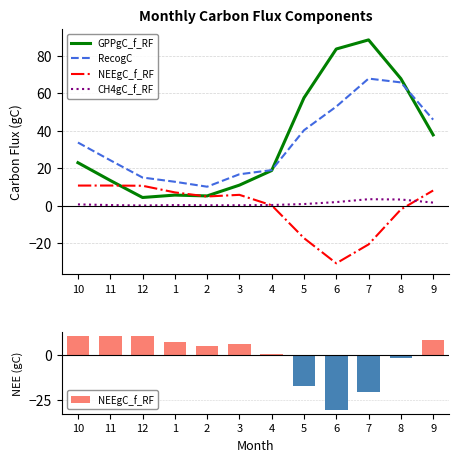

What is the label of the 12th bar from the right?

10